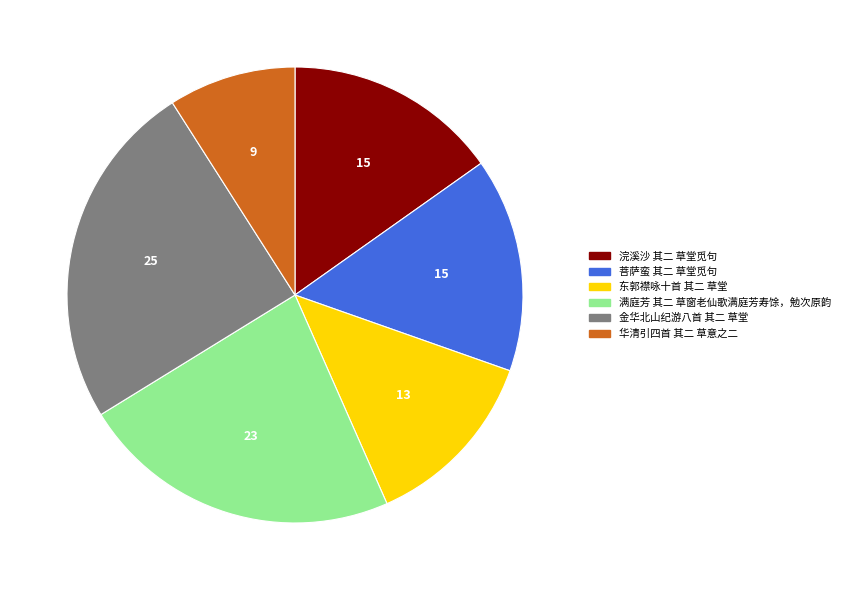

Which slice is the smallest?

华清引四首 其二 草意之二